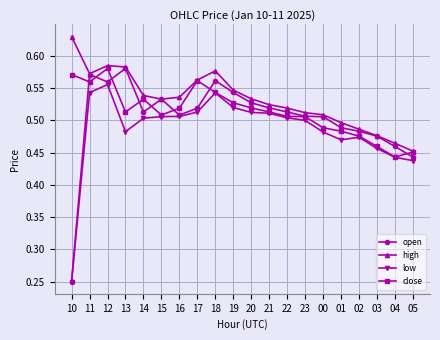

At which category is the sum across all series the highest?

12